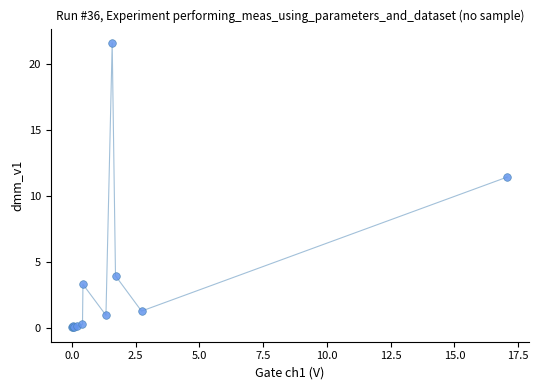

What Y value in the scatter plot is closest to 10?

11.4